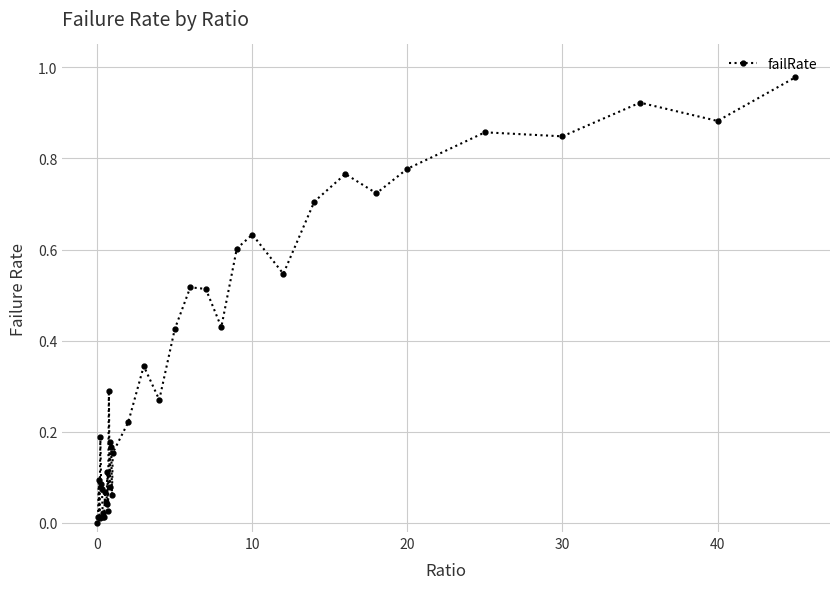

Is this an area chart (filled region under the line)?

No